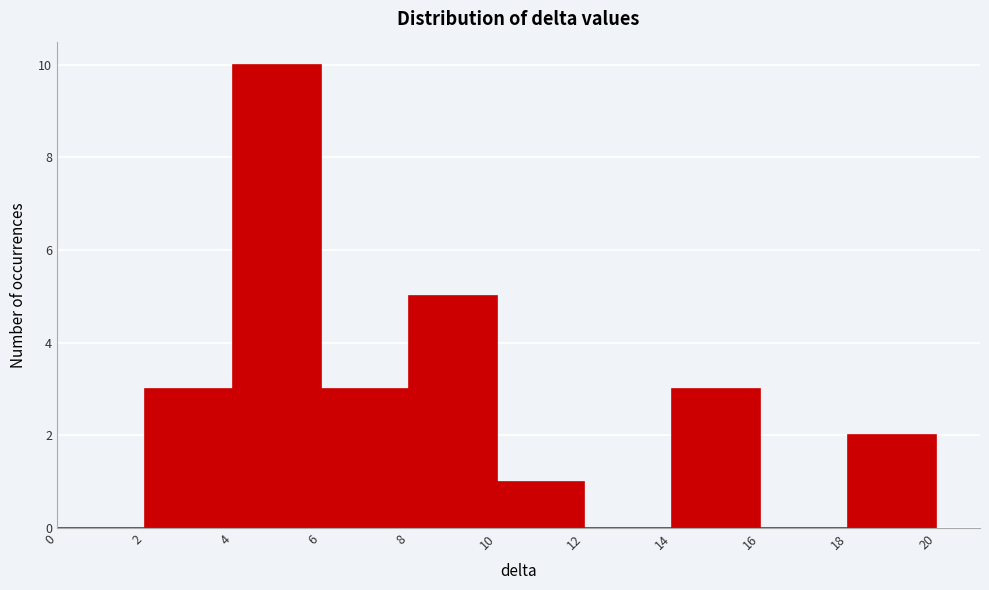

Reading left to right, list every bar in this chart as the range it spans on the x-axis followed by its height. The values are not printed on the chart, so give them approximately, as read against the axis.

0 to 2: 0
2 to 4: 3
4 to 6: 10
6 to 8: 3
8 to 10: 5
10 to 12: 1
12 to 14: 0
14 to 16: 3
16 to 18: 0
18 to 20: 2